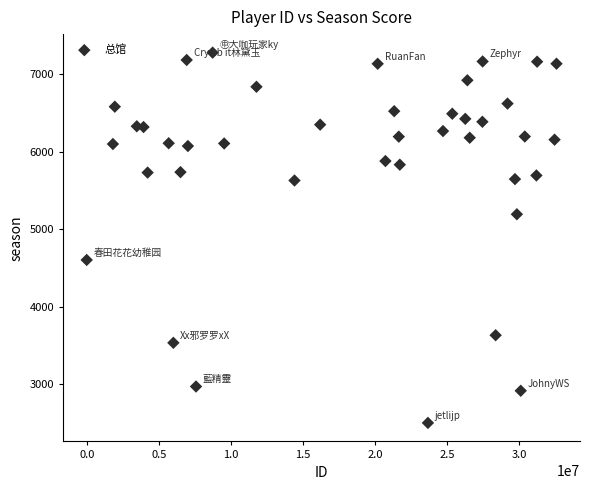

What is the range of Y values (max minus min)?

4781